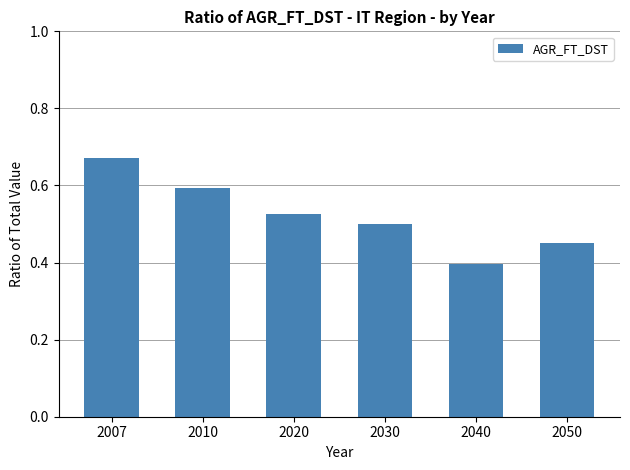

List the labels in order of value, largest first.

2007, 2010, 2020, 2030, 2050, 2040